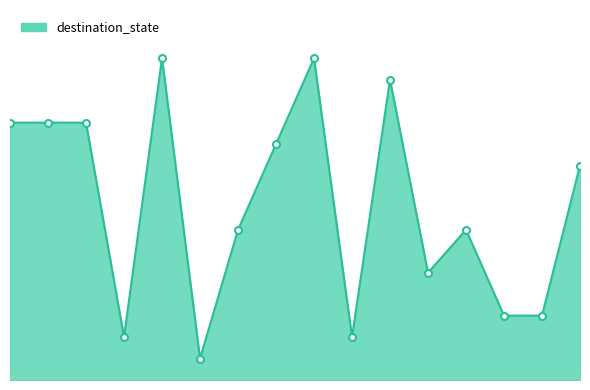

Reading right to left, what are all the values shown in this chart?

15=10	14=3	13=3	12=7	11=5	10=14	9=2	8=15	7=11	6=7	5=1	4=15	3=2	2=12	1=12	0=12